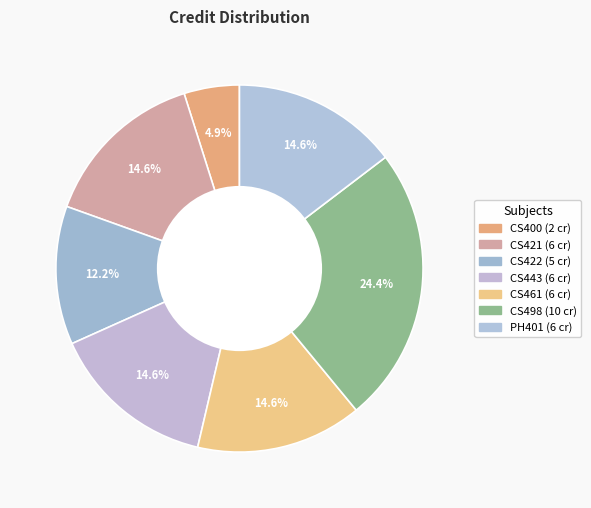

To the nearest percent, what is the difference between the largest and smallest slice percentages?

20%